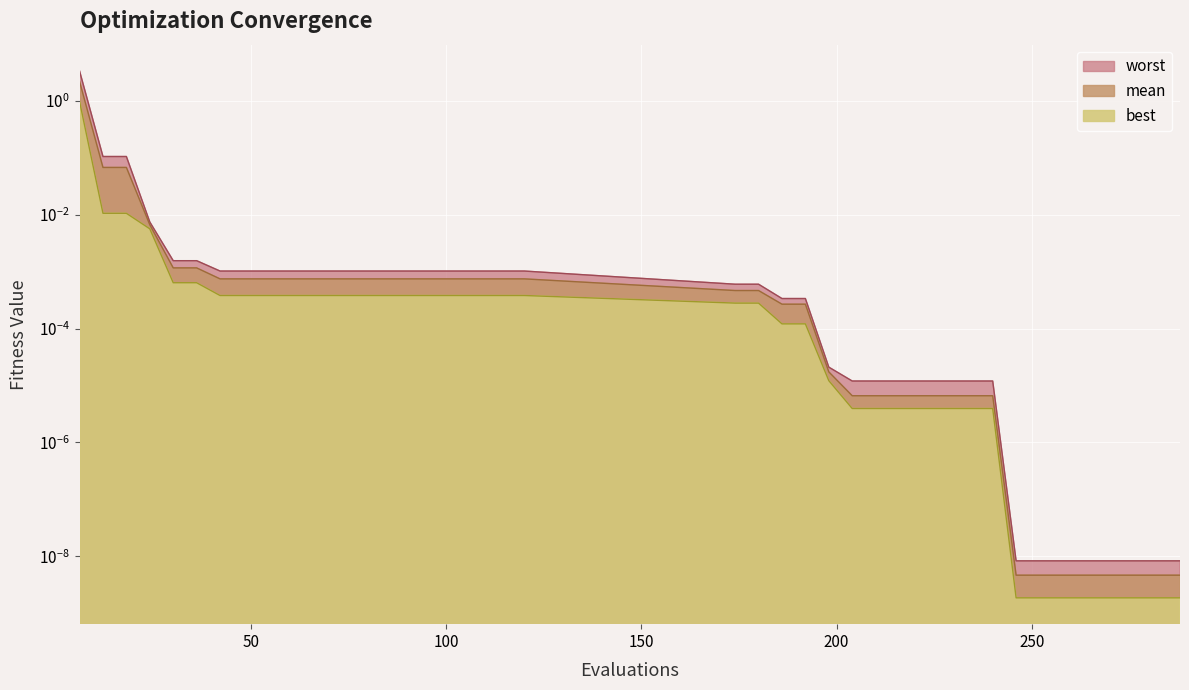

True or false: best has more than 0 points higher than both neighbors.

False